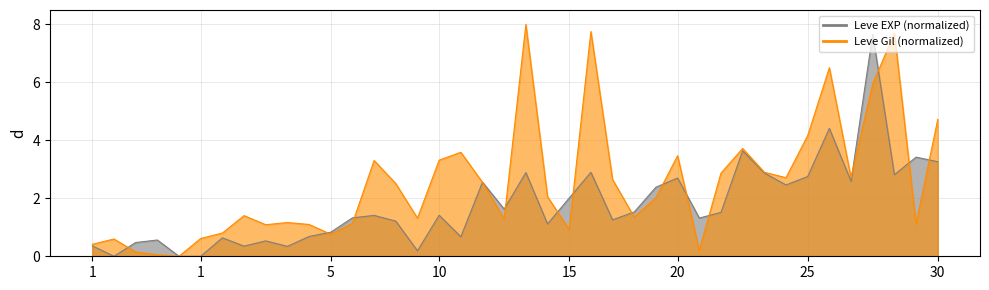

The Leve Gil (normalized) series shows 4.2 at 15. True or false?

False